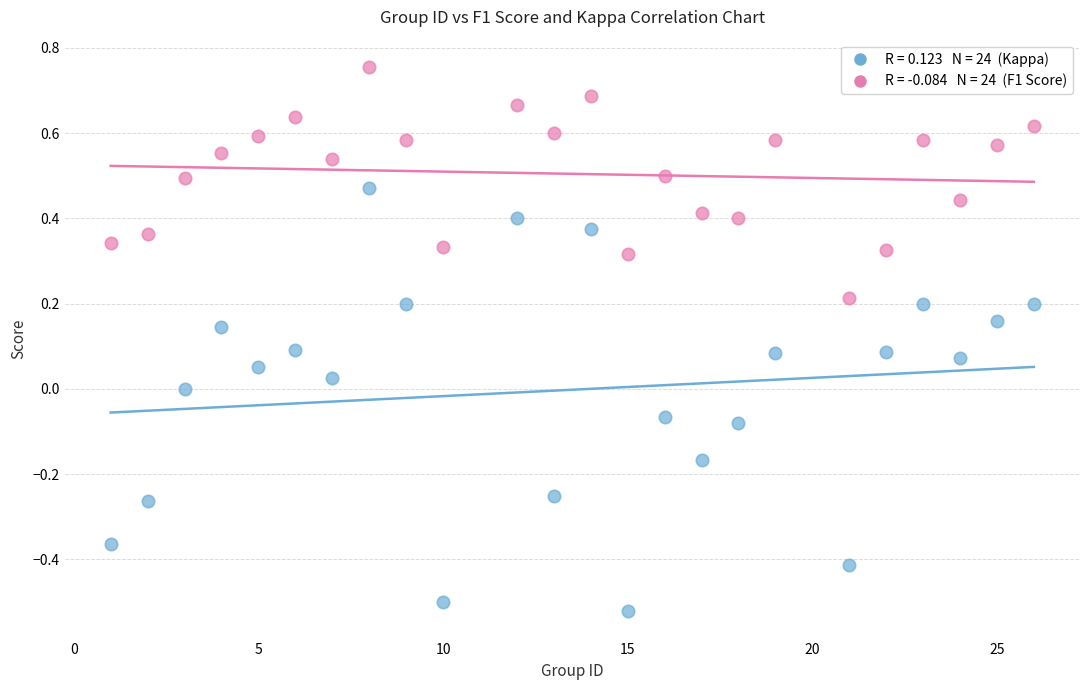

Across all data points, what is the range of Y values (max minus min)?

1.3